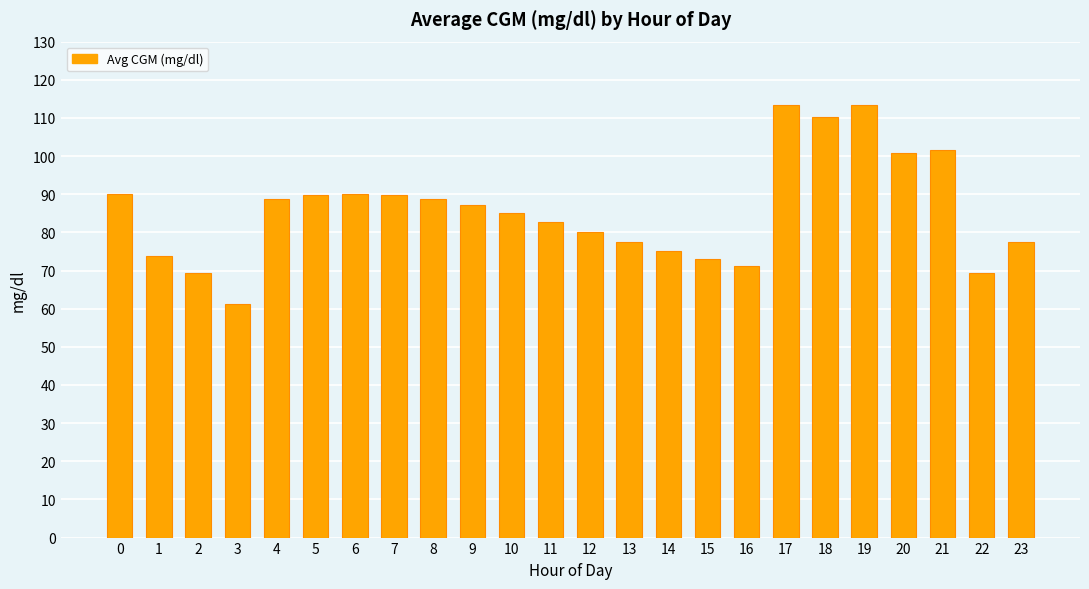

What is the value of the 24th bar from the left?

77.4